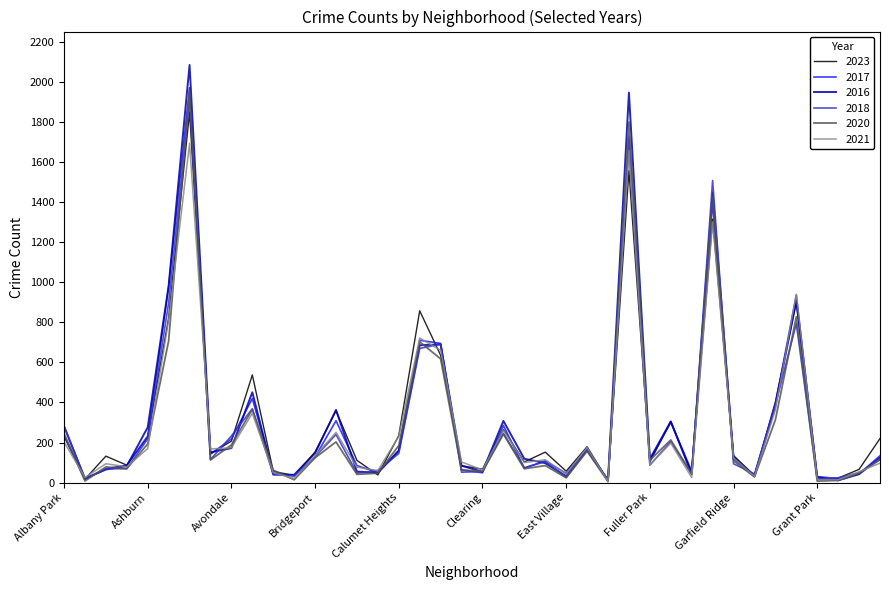

What is the greatest value displayed?

2086